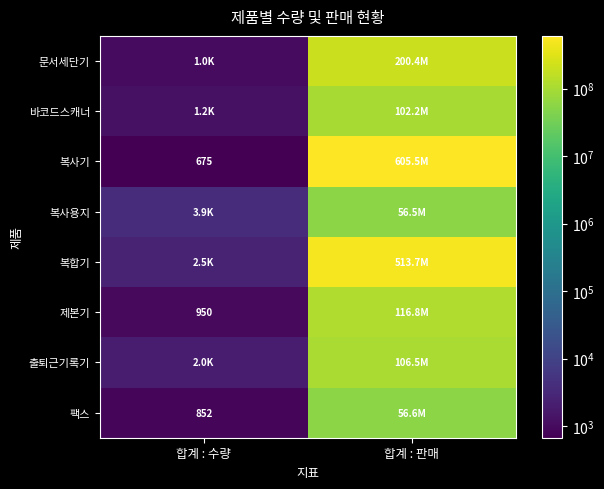

The 제본기 series shows 950 at 합계 : 수량. True or false?

True